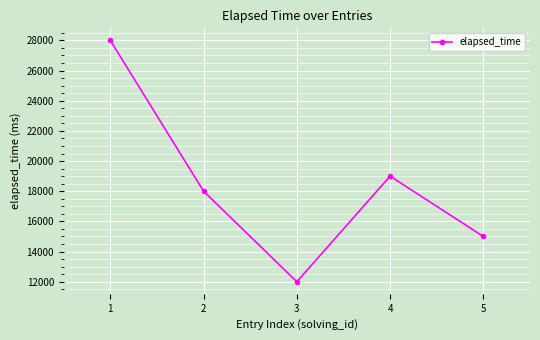

What is the approximate value at 2, to the nearest 50?

18000